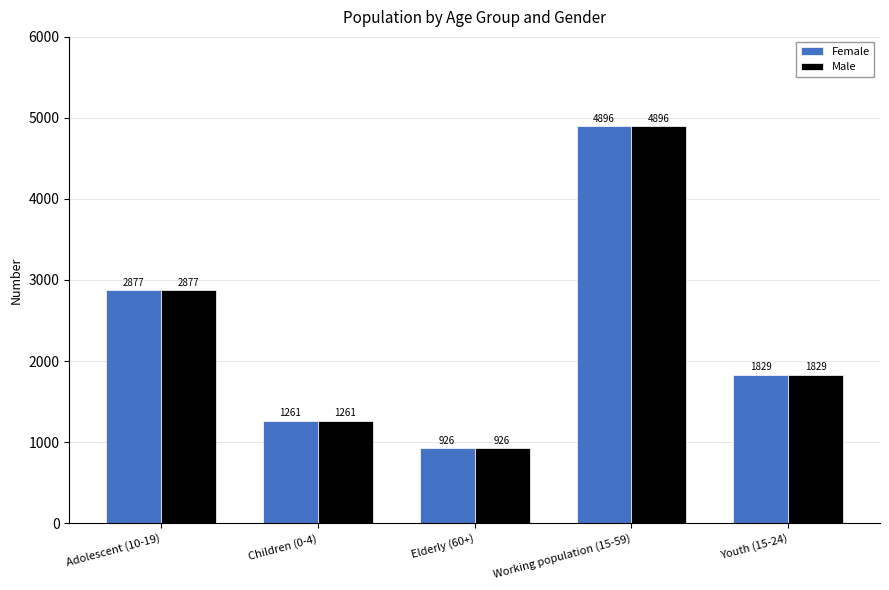

What is the average value of the Male series?

2358